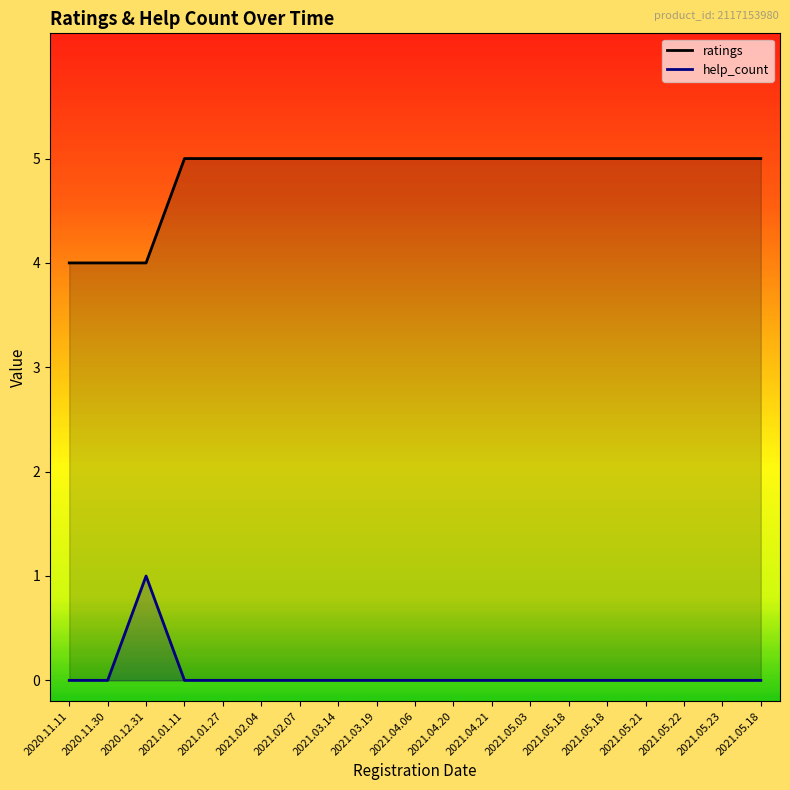

Reading left to right, extract all data points from this chart.

ratings: 2020.11.11=4	2020.11.30=4	2020.12.31=4	2021.01.11=5	2021.01.27=5	2021.02.04=5	2021.02.07=5	2021.03.14=5	2021.03.19=5	2021.04.06=5	2021.04.20=5	2021.04.21=5	2021.05.03=5	2021.05.18=5	2021.05.18=5	2021.05.21=5	2021.05.22=5	2021.05.23=5	2021.05.18=5
help_count: 2020.11.11=0	2020.11.30=0	2020.12.31=1	2021.01.11=0	2021.01.27=0	2021.02.04=0	2021.02.07=0	2021.03.14=0	2021.03.19=0	2021.04.06=0	2021.04.20=0	2021.04.21=0	2021.05.03=0	2021.05.18=0	2021.05.18=0	2021.05.21=0	2021.05.22=0	2021.05.23=0	2021.05.18=0